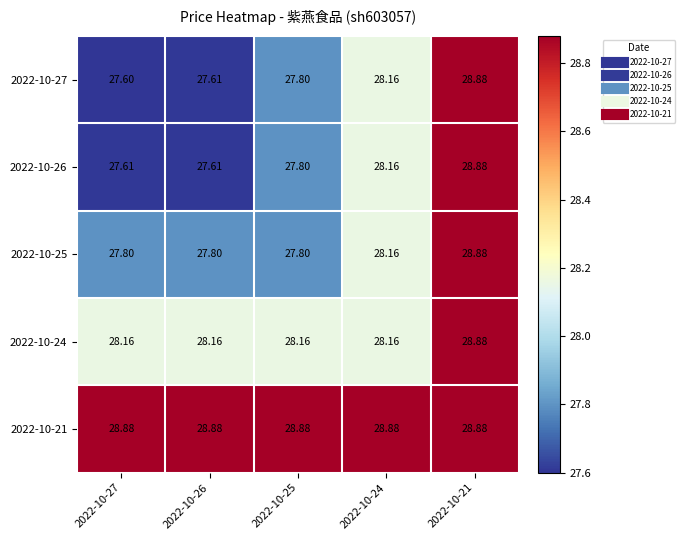

Is the value of 2022-10-21 at 2022-10-24 greater than the value of 2022-10-24 at 2022-10-26?

Yes